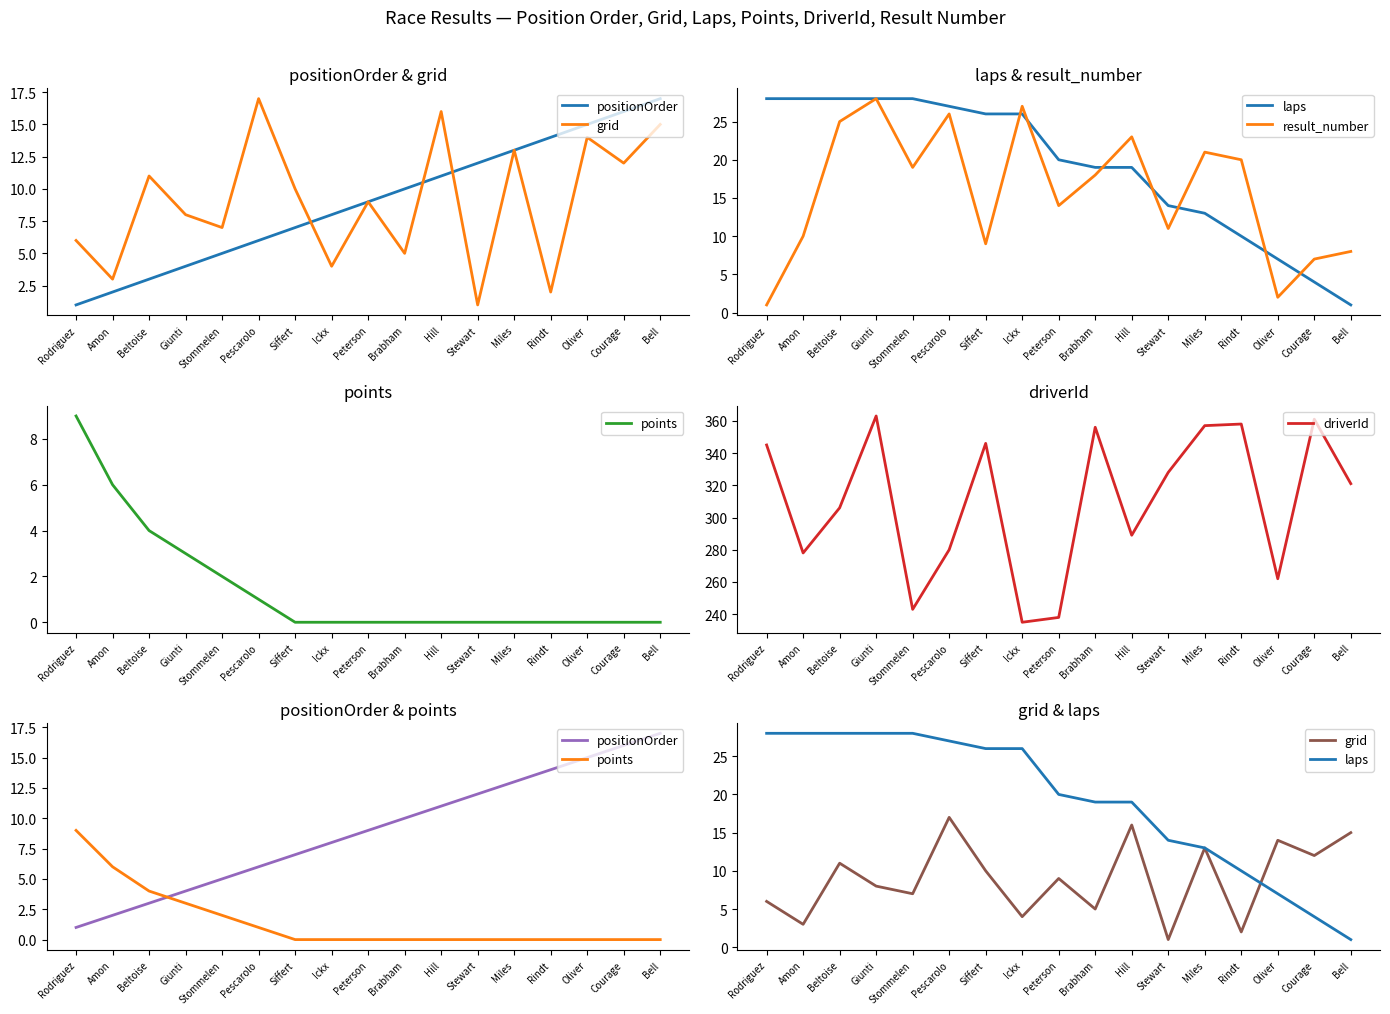

Reading left to right, what are all the values shown in this chart?

positionOrder: 1	2	3	4	5	6	7	8	9	10	11	12	13	14	15	16	17
grid: 6	3	11	8	7	17	10	4	9	5	16	1	13	2	14	12	15
laps: 28	28	28	28	28	27	26	26	20	19	19	14	13	10	7	4	1
result_number: 1	10	25	28	19	26	9	27	14	18	23	11	21	20	2	7	8
points: 9	6	4	3	2	1	0	0	0	0	0	0	0	0	0	0	0
driverId: 345	278	306	363	243	280	346	235	238	356	289	328	357	358	262	361	321